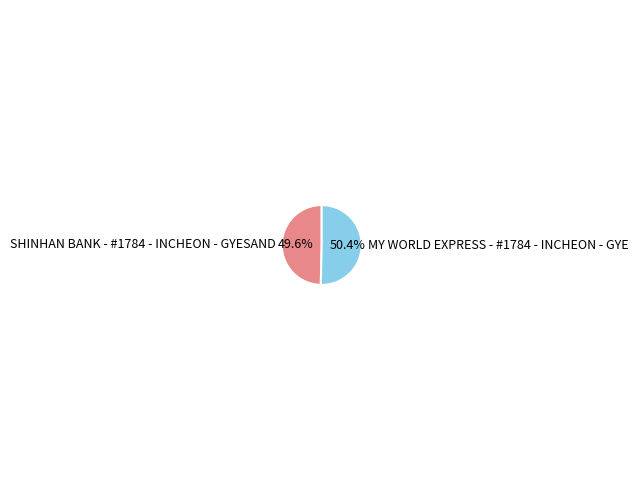

Approximately how many times larger is the value at SHINHAN BANK - #1784 - INCHEON - GYESAND compared to MY WORLD EXPRESS - #1784 - INCHEON - GYE?

1.0